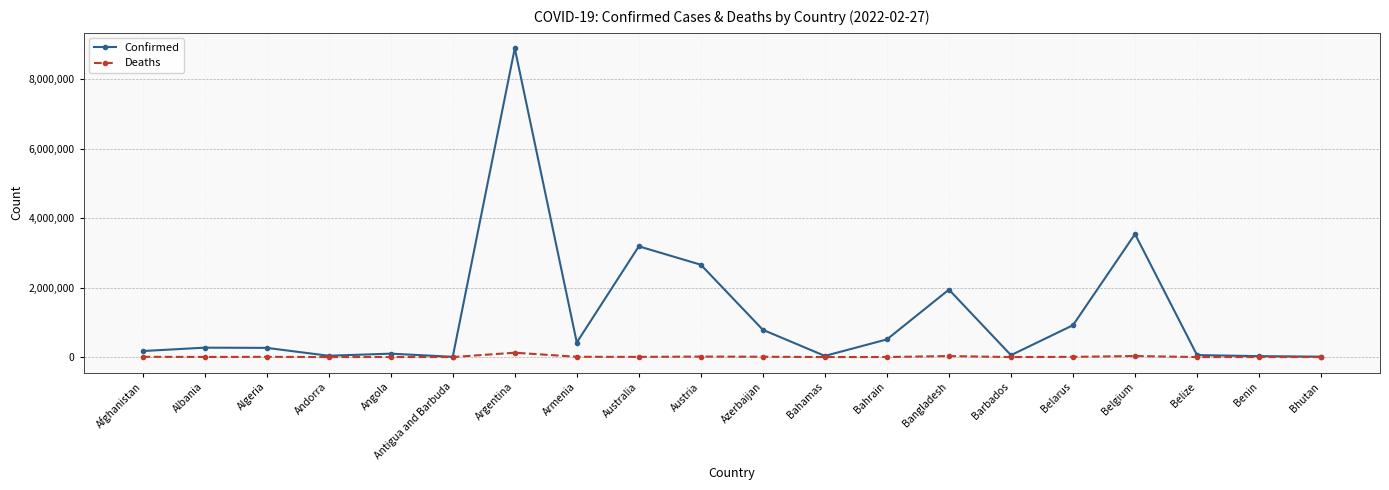

What is the label of the 18th point from the left?

Belize